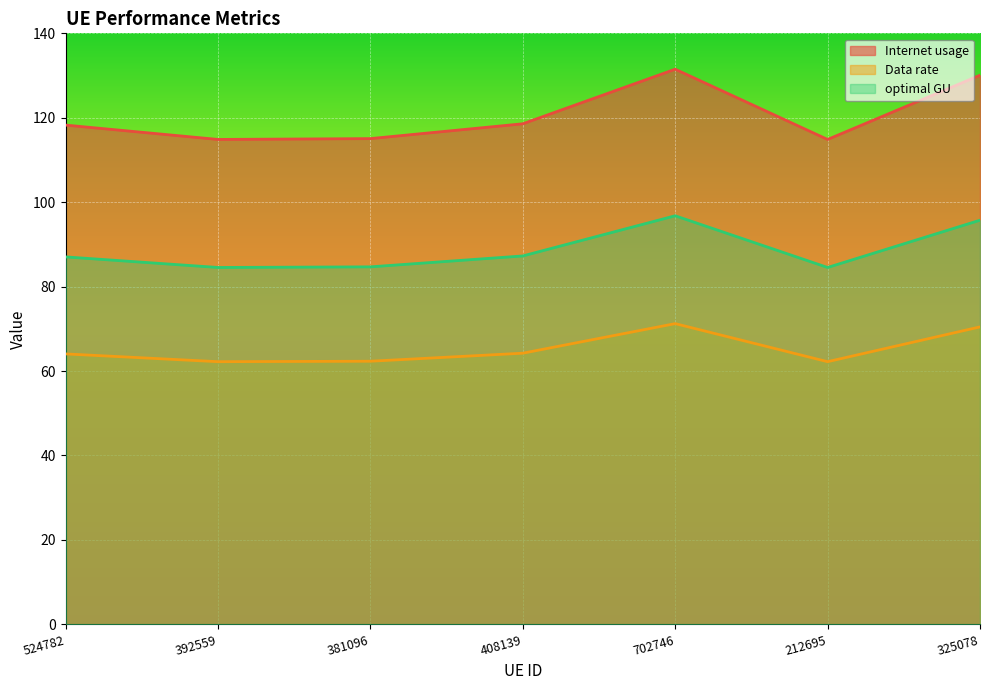

What is the difference between the maximum and minimum values in the optimal GU series?

12.2